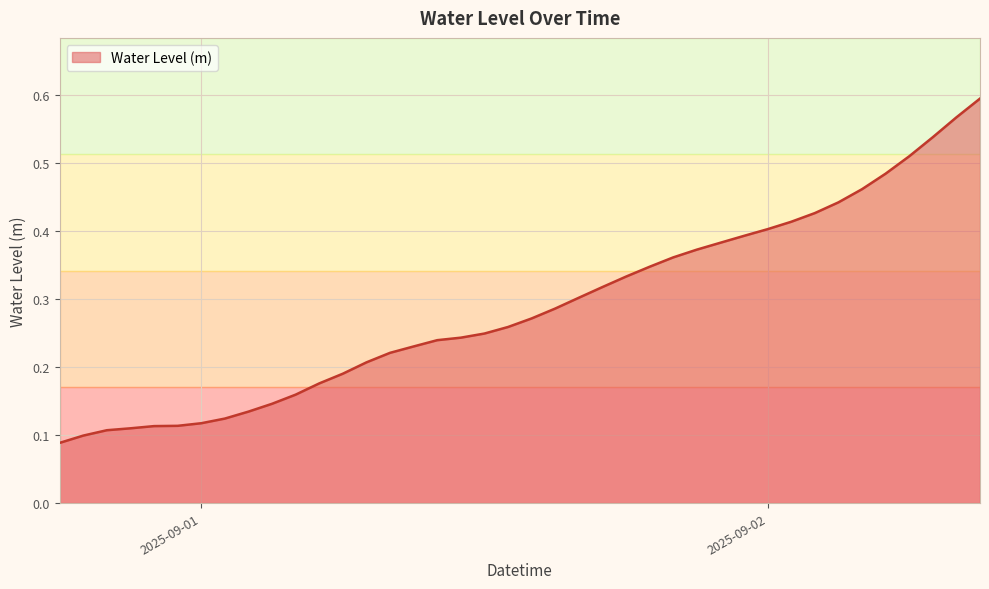

Does the chart have visible grid lines?

Yes